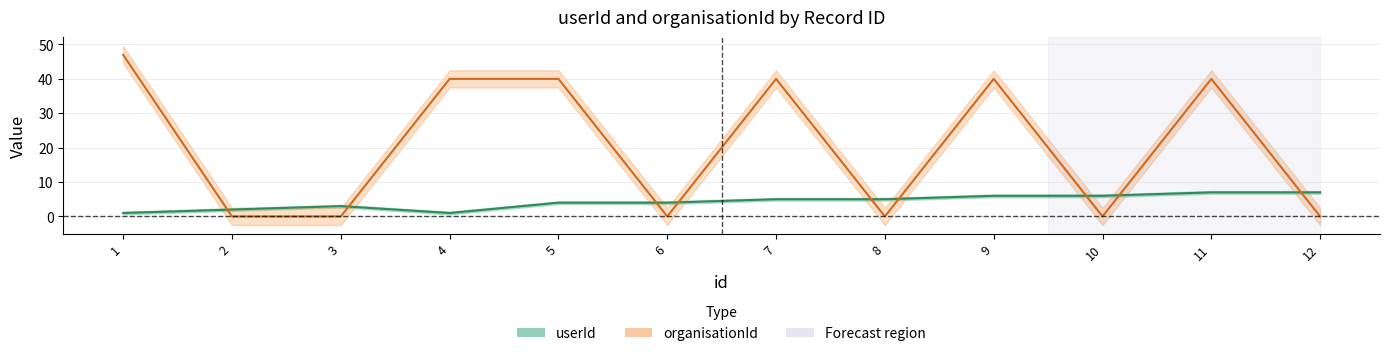

Reading left to right, list all the values displayed in this chart.

userId: 1=1	2=2	3=3	4=1	5=4	6=4	7=5	8=5	9=6	10=6	11=7	12=7
organisationId: 1=47	2=0	3=0	4=40	5=40	6=0	7=40	8=0	9=40	10=0	11=40	12=0